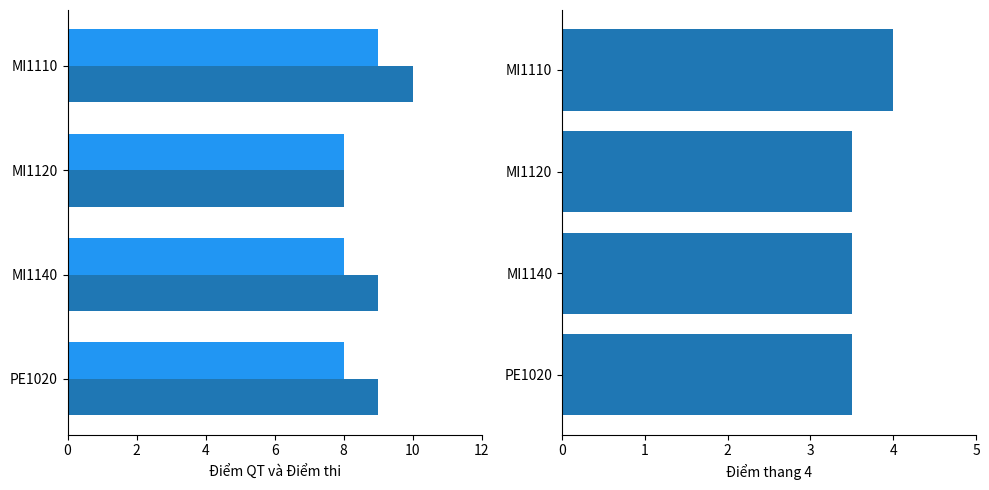

The Điểm thi series shows 5.6 at 2. True or false?

False